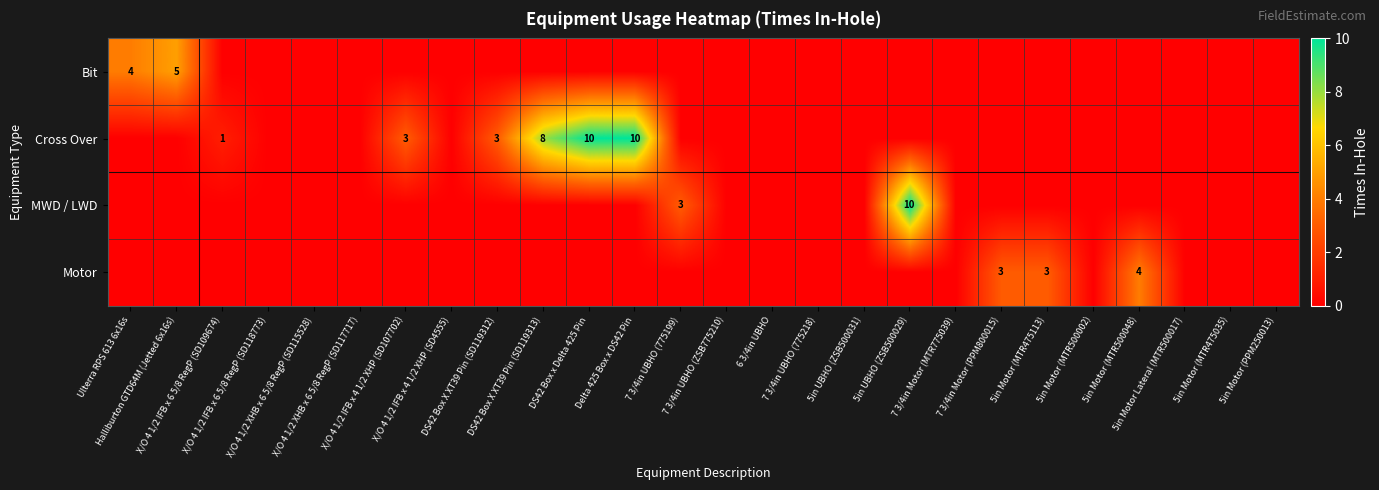

Is the value of Bit at 5in Motor (MTR475113) greater than the value of Cross Over at DS42 Box x Delta 425 Pin?

No